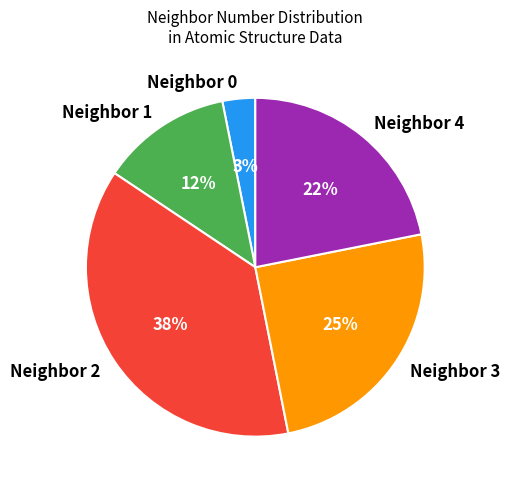

To the nearest percent, what is the average slice percentage?

20%